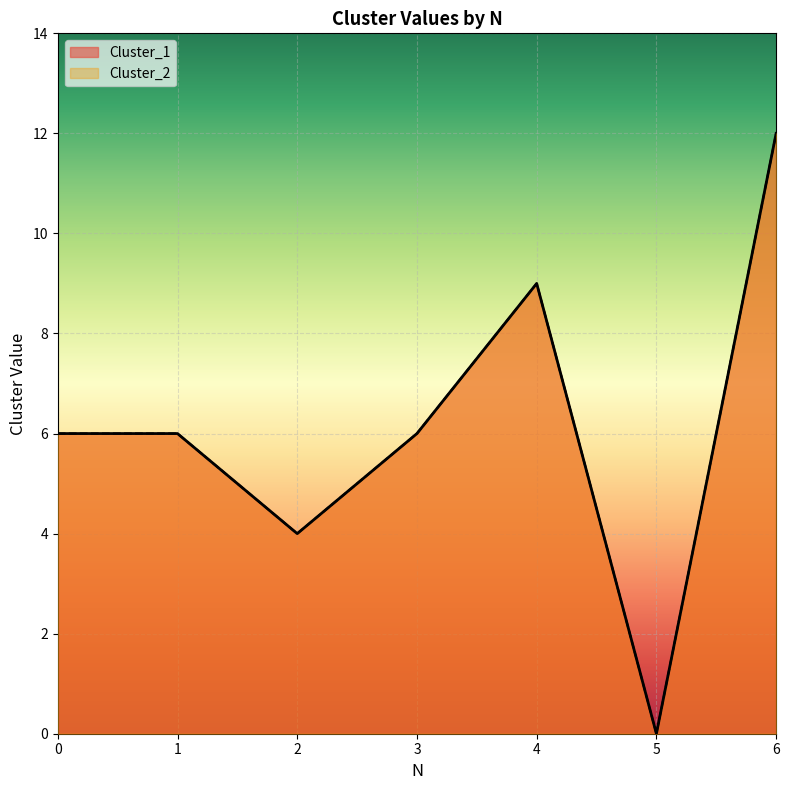

Count the number of categories in the chart.

7